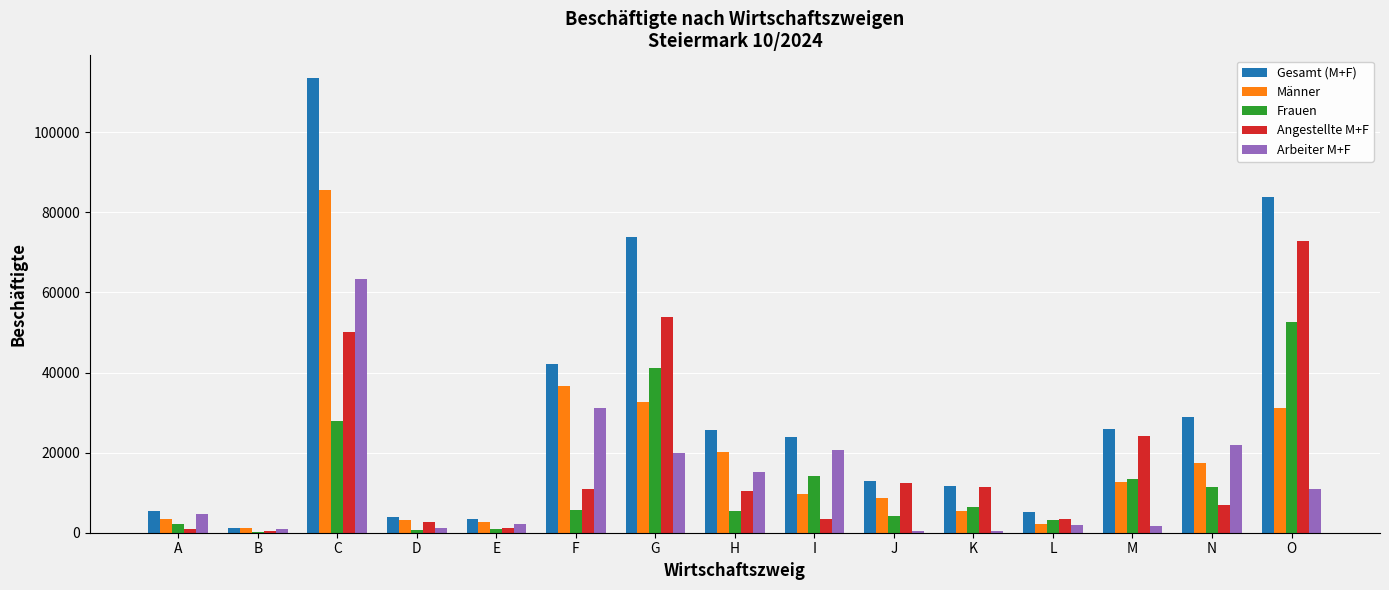

Which label corresponds to the largest value in the chart?

C